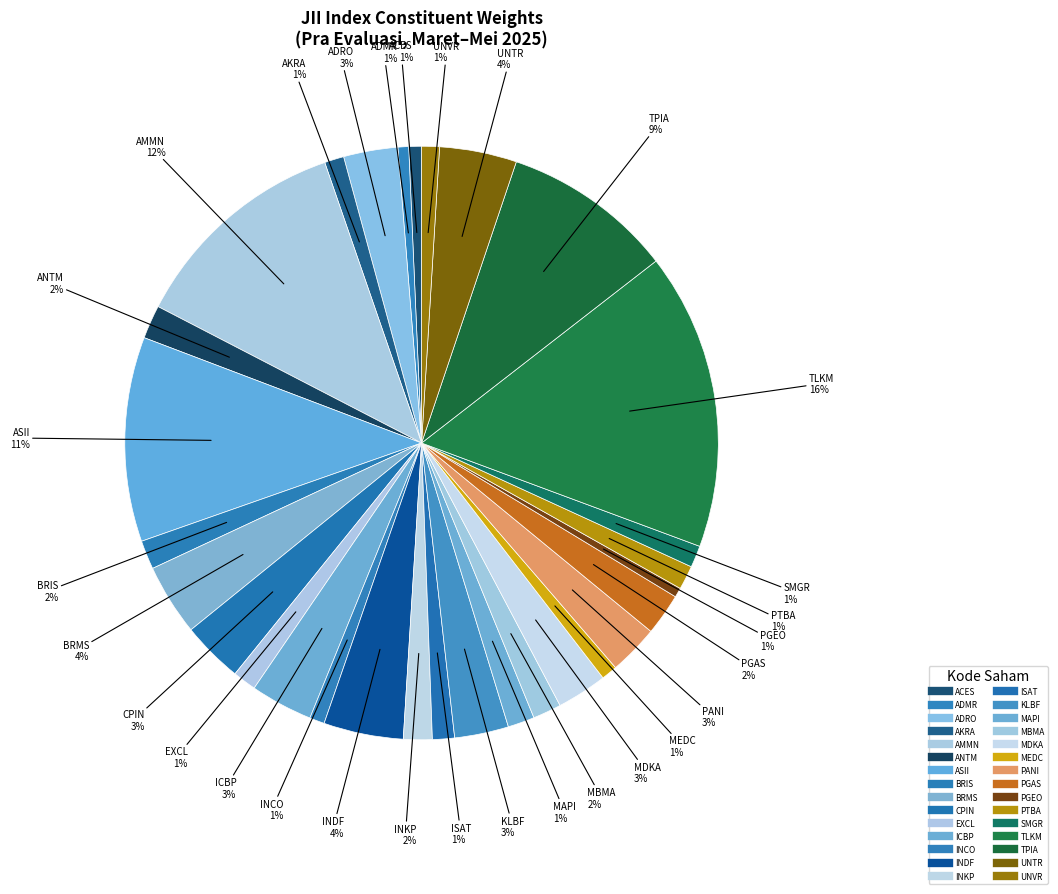

To the nearest percent, what portion does AMMN represent?

12%